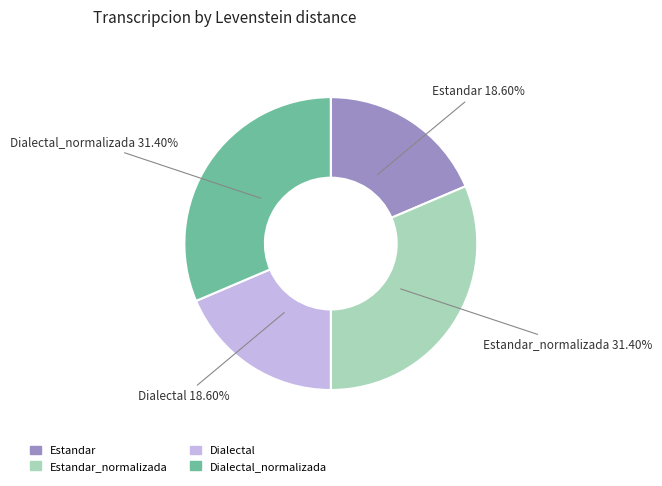

Is there a majority slice in this chart?

No